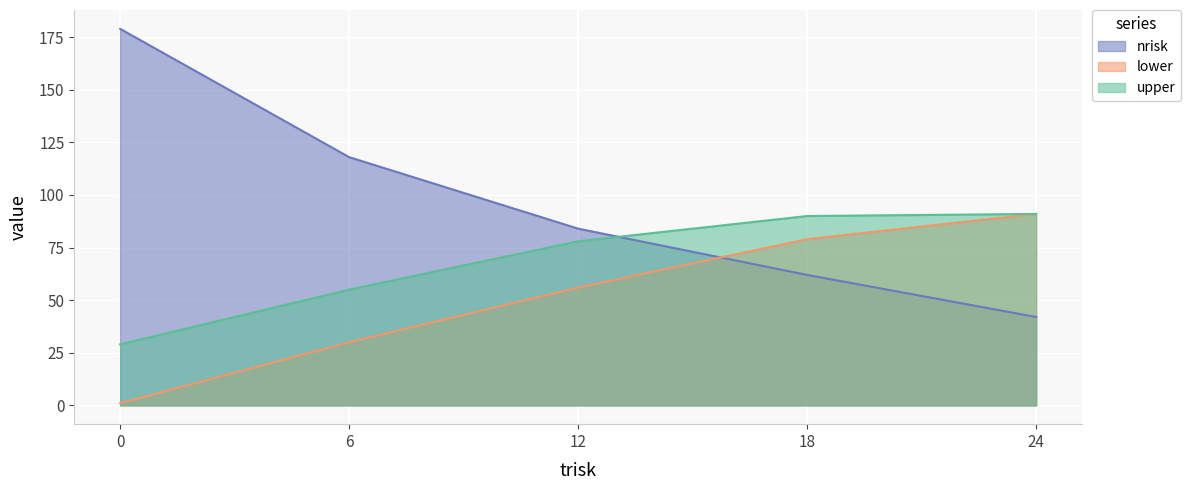

What are all the series names shown in the legend?

nrisk, lower, upper